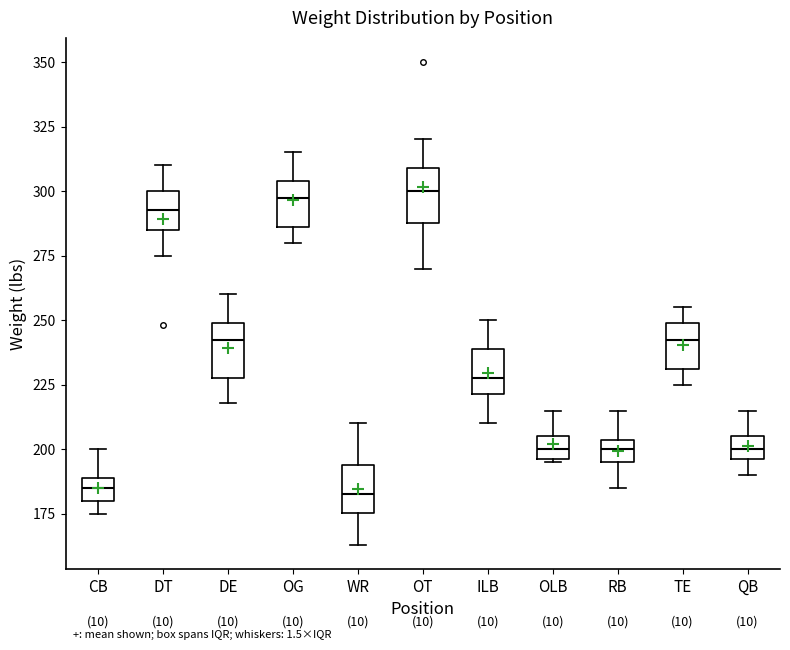

Reading left to right, transcribe this box plot: for each box, give where its median line is, the range the box spans, and where its two whiskers end, as read against the y-axis. The values are not printed on the chart, so give them approximately, as read against the axis.

CB: median 185, box 180 to 190, whiskers 175 to 200
DT: median 295, box 285 to 300, whiskers 275 to 310
DE: median 245, box 230 to 250, whiskers 220 to 260
OG: median 300, box 285 to 305, whiskers 280 to 315
WR: median 185, box 175 to 195, whiskers 165 to 210
OT: median 300, box 290 to 310, whiskers 270 to 320
ILB: median 230, box 220 to 240, whiskers 210 to 250
OLB: median 200, box 195 to 205, whiskers 195 to 215
RB: median 200, box 195 to 205, whiskers 185 to 215
TE: median 245, box 230 to 250, whiskers 225 to 255
QB: median 200, box 195 to 205, whiskers 190 to 215